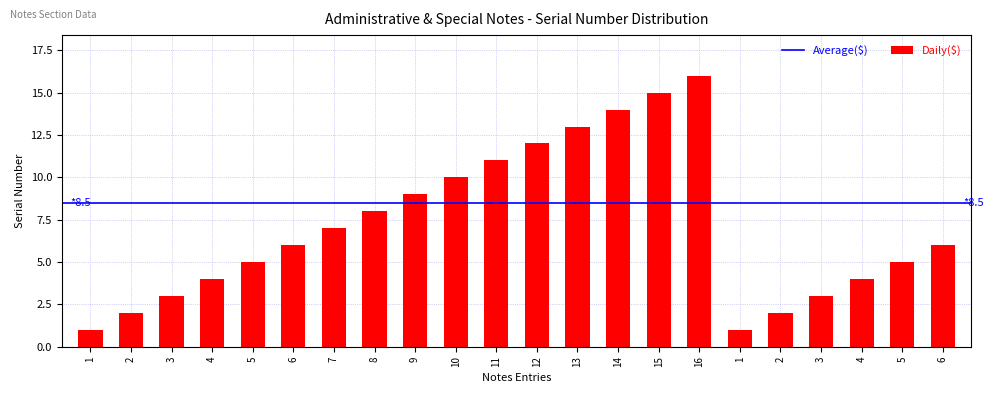

How many categories are shown in the chart?

22